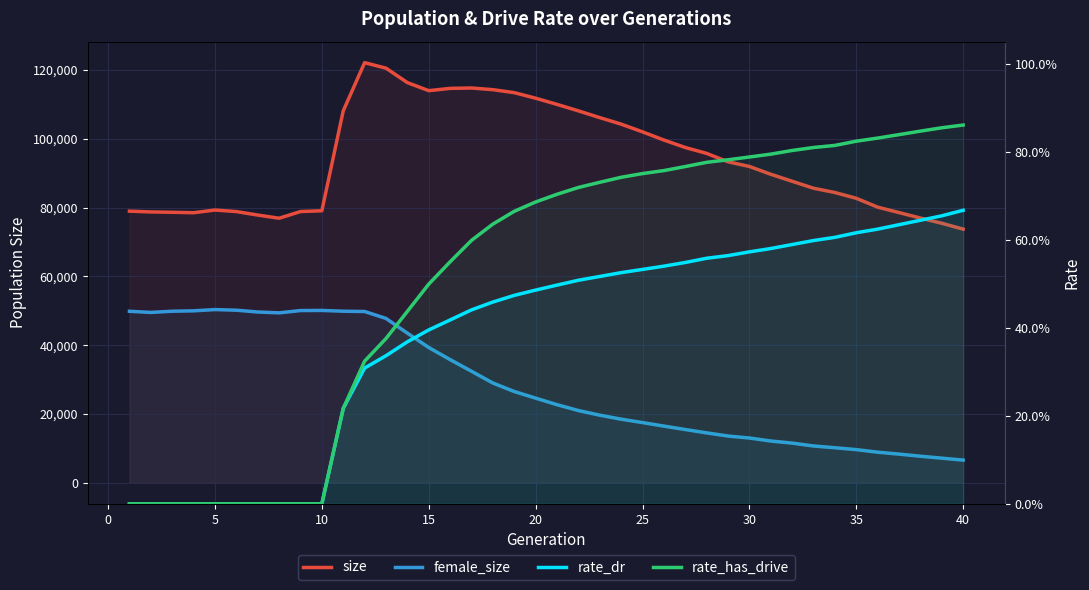

In female_size, how many points are higher than both neighbors (excluding endpoints)?

2